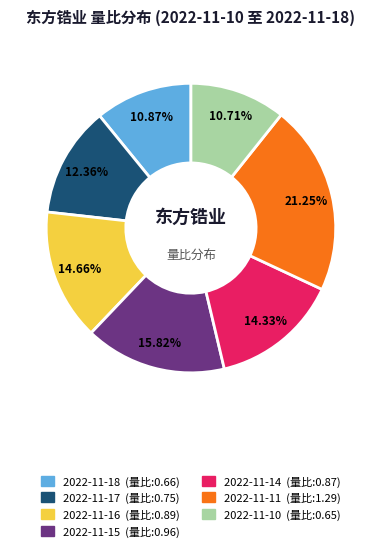

Which category has the biggest portion of the pie?

2022-11-11